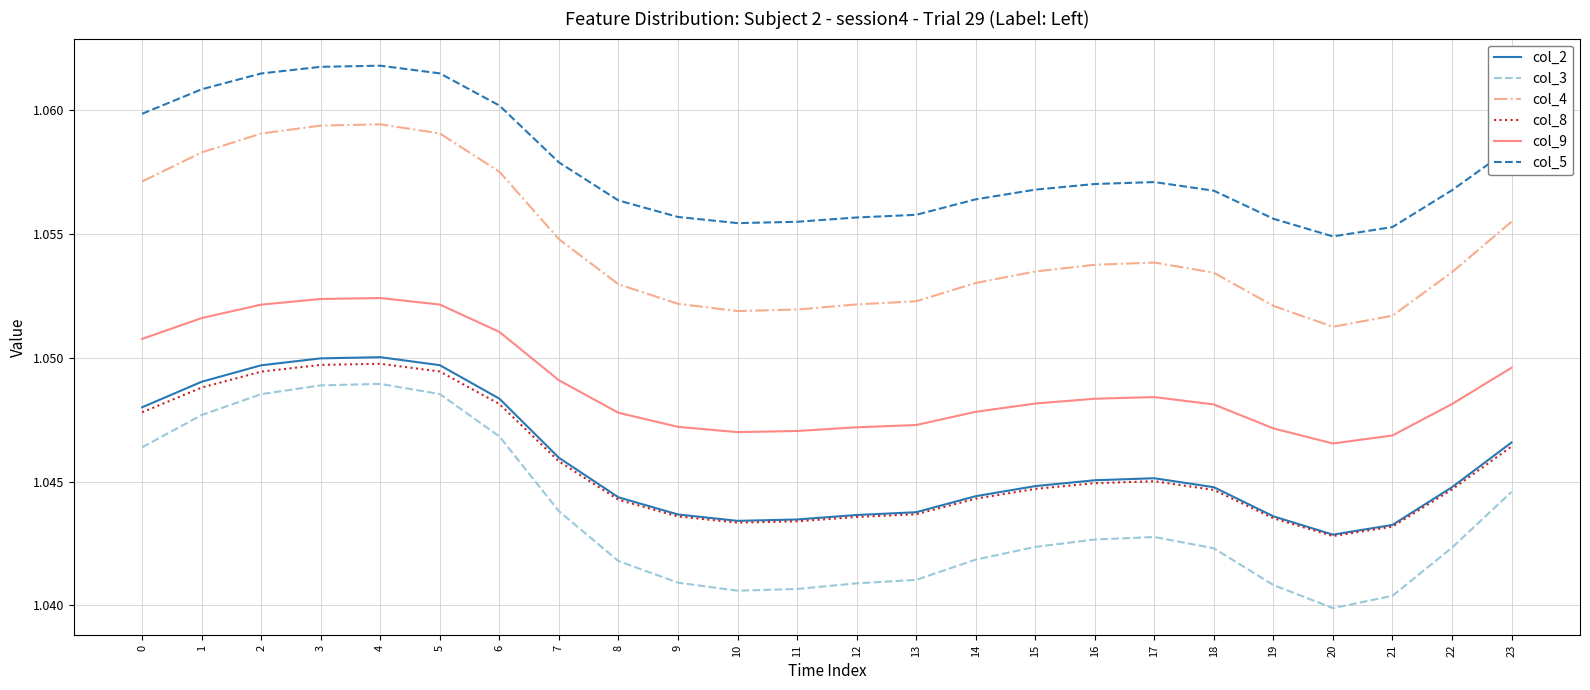

What is the sum of all col_8 values?

25.1